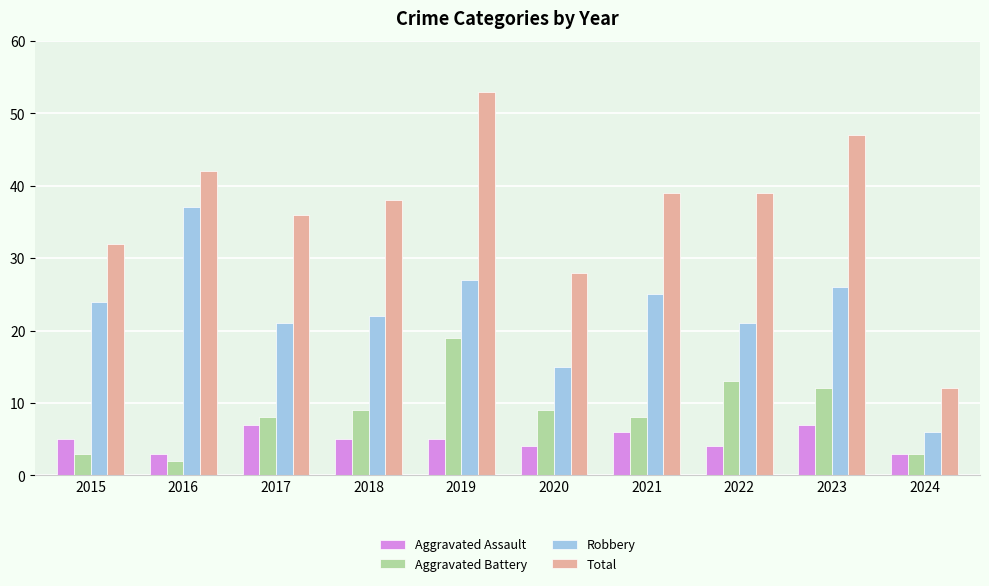

Is the value of Aggravated Assault at 2023 greater than the value of Aggravated Battery at 2018?

No